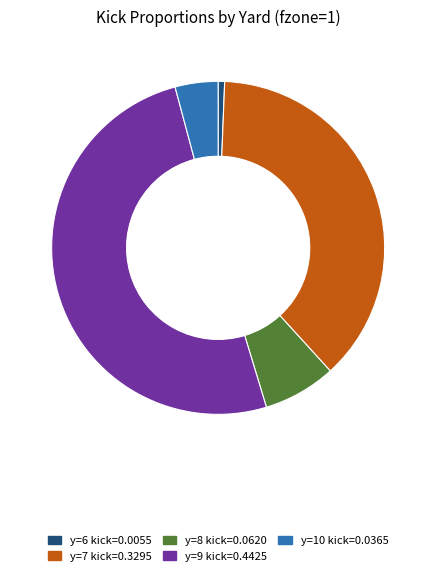

Is there a majority slice in this chart?

Yes